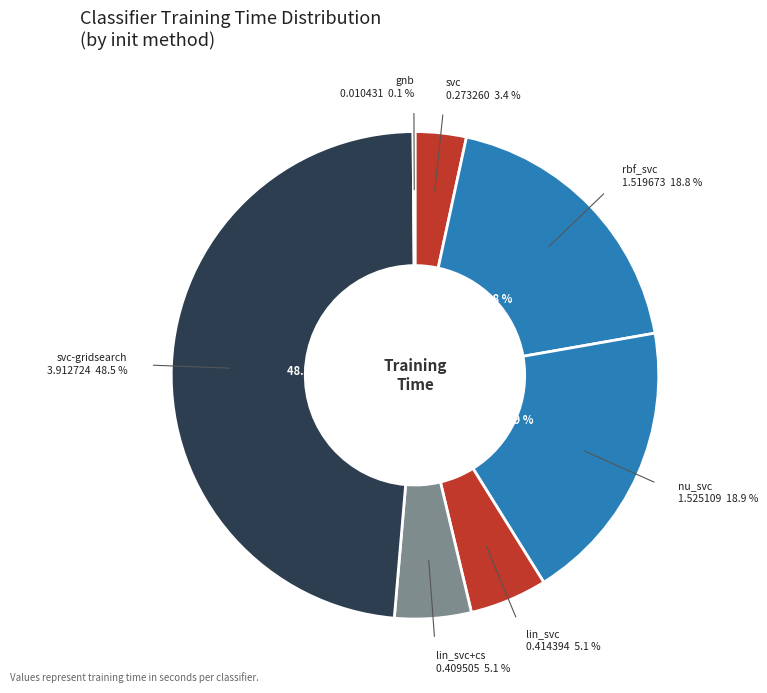

Between gnb and lin_svc, which is larger?

lin_svc